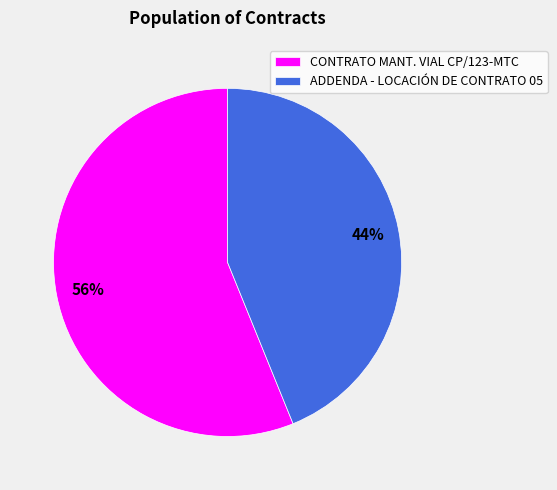

Combined, do CONTRATO MANT. VIAL CP/123-MTC and ADDENDA - LOCACIÓN DE CONTRATO 05 account for over 50%?

Yes